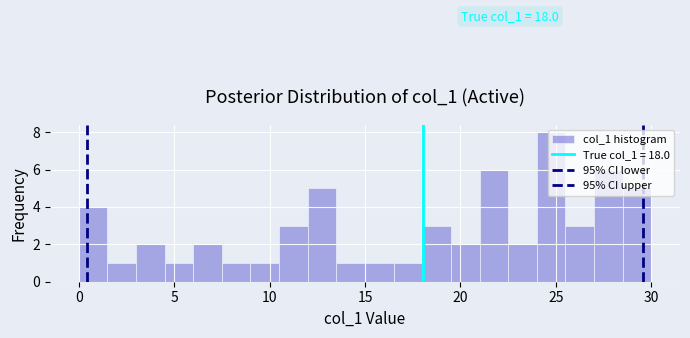

Around what value on the x-axis is the tallest bar? Give the approximate position of its centre, as read against the axis.

25.0